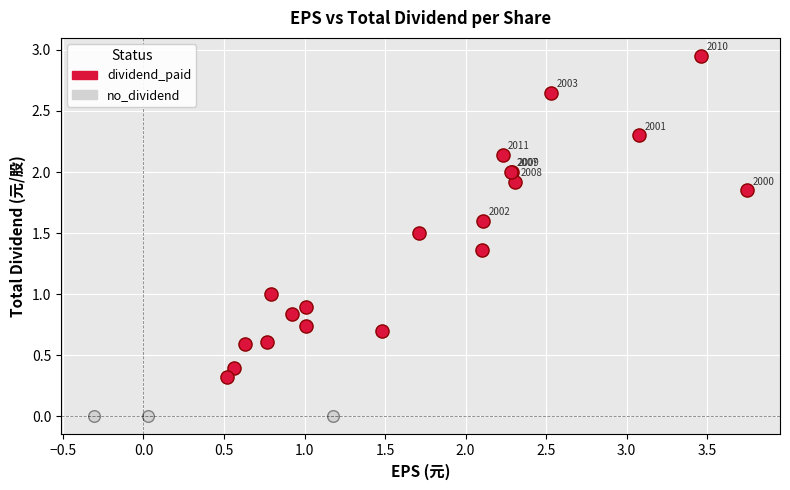

What are all the series names shown in the legend?

dividend_paid, no_dividend